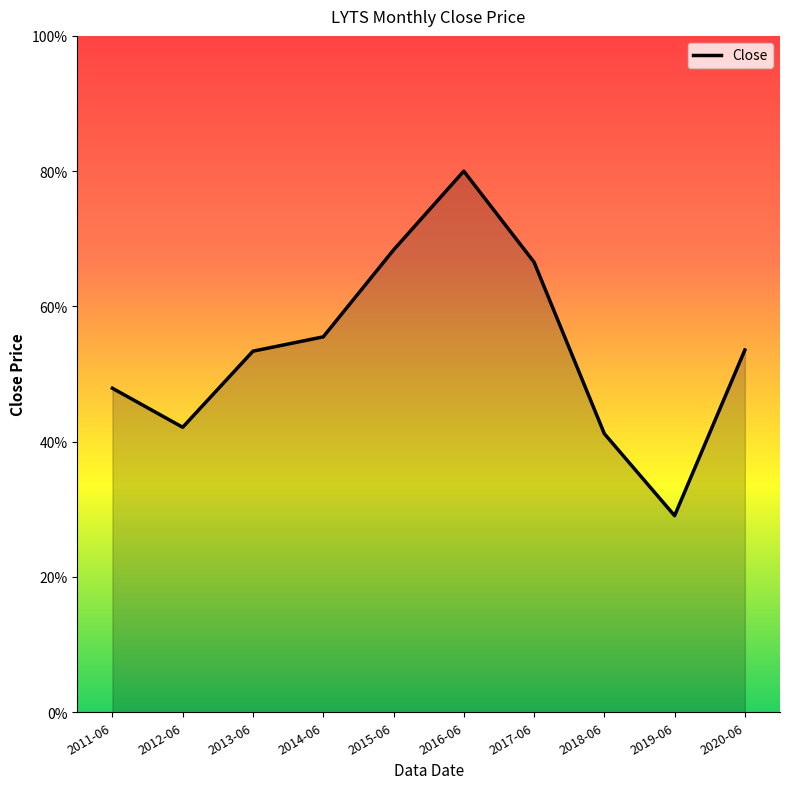

At which category does the chart reach its peak across all series?

2016-06